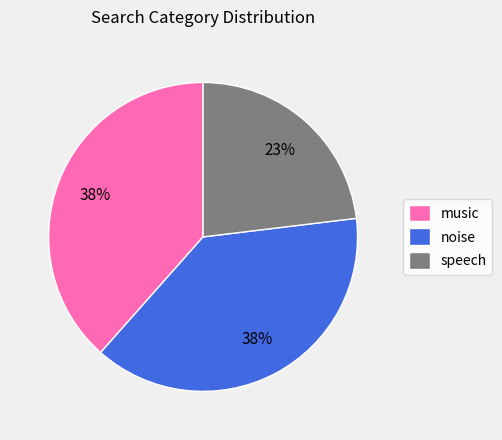

Does any single category account for the majority?

No